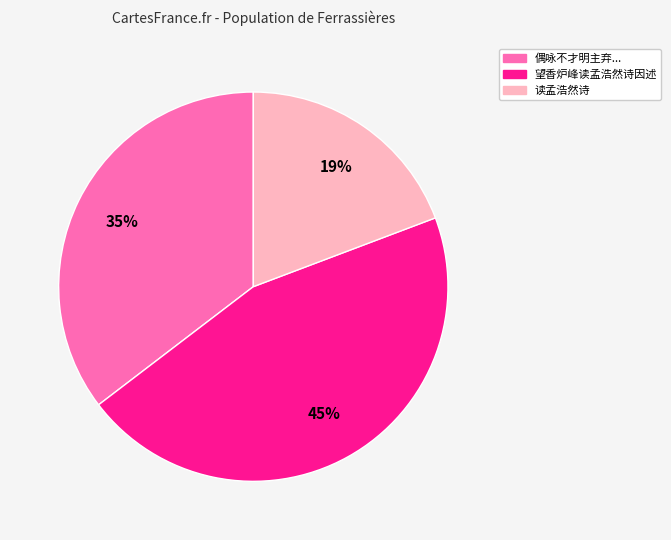

Is there a majority slice in this chart?

No